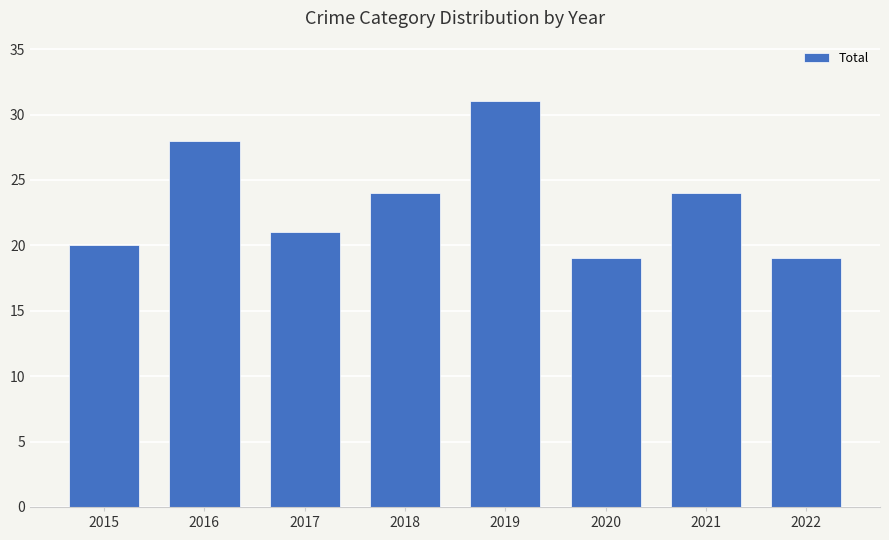

What is the maximum value shown in the chart?

31